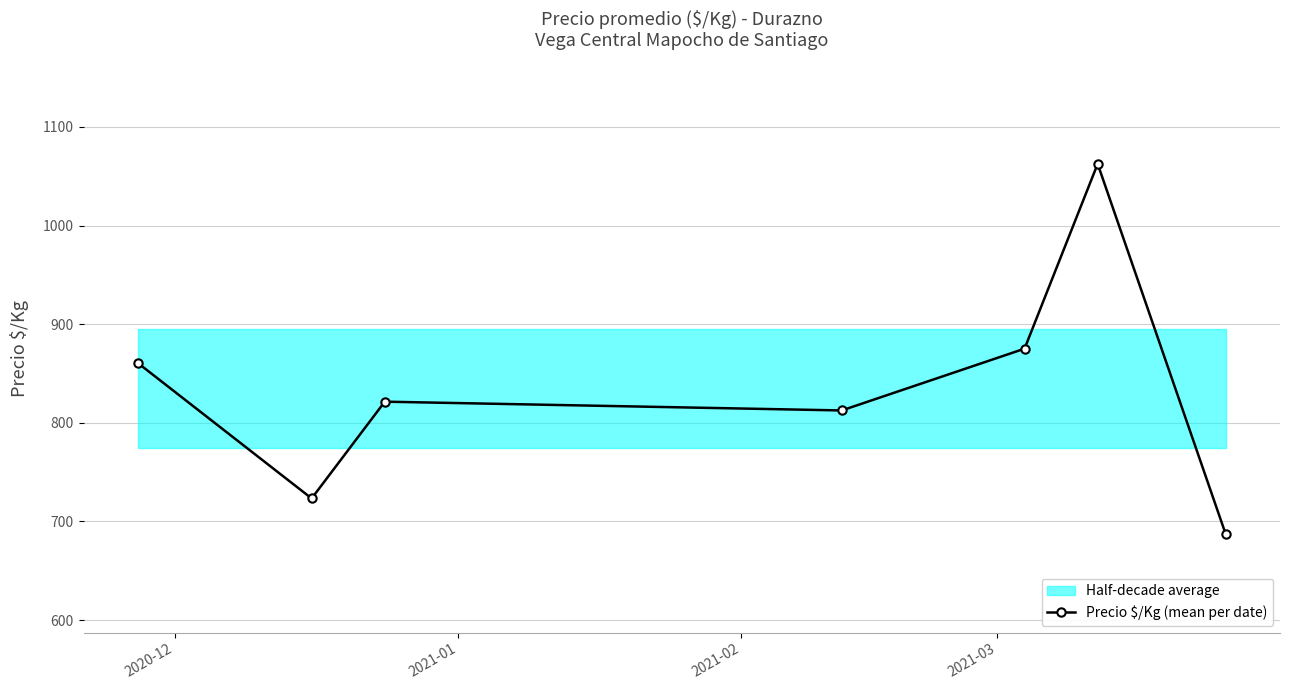

What is the difference between the second highest and minimum values?

187.8